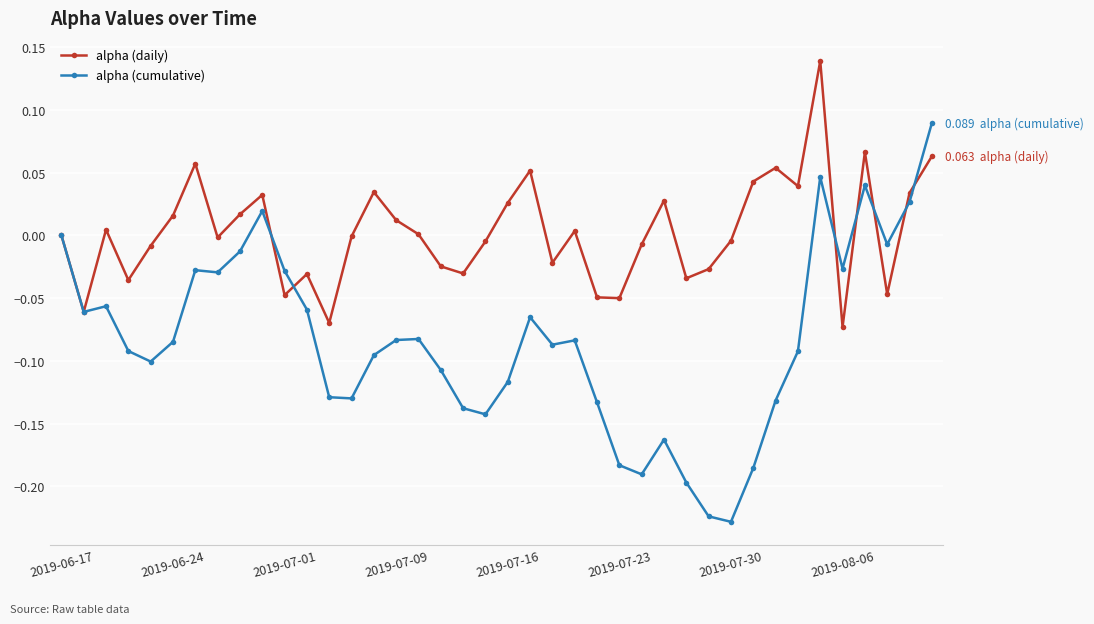

Which series has the largest range (max minus min)?

alpha (cumulative)